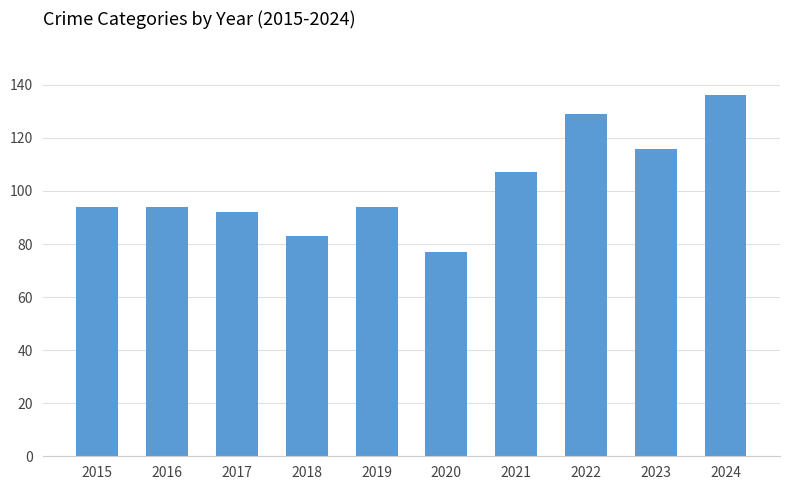

What is the value of the 7th bar from the left?

107